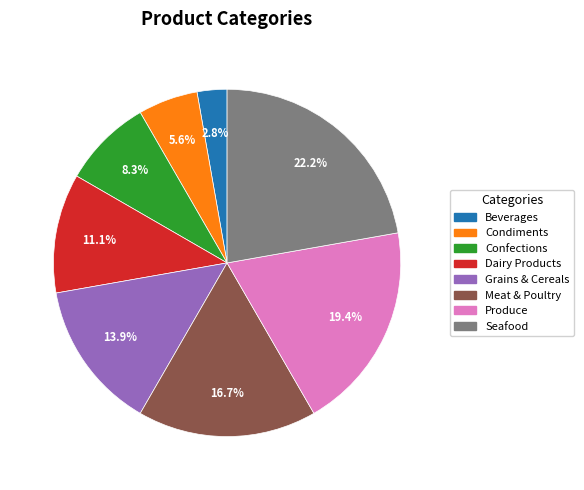

What portion of the pie excludes Confections?

91.7%